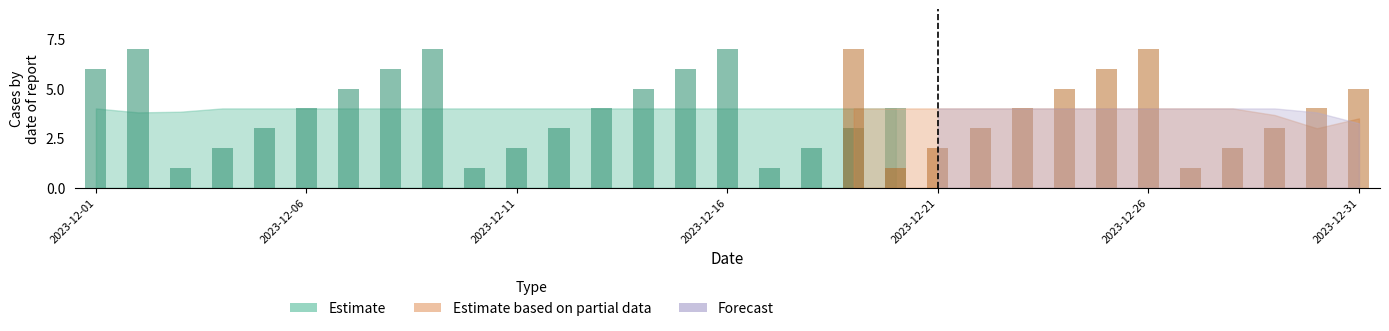

True or false: Forecast has a value of 2 at 2023-12-01.

False